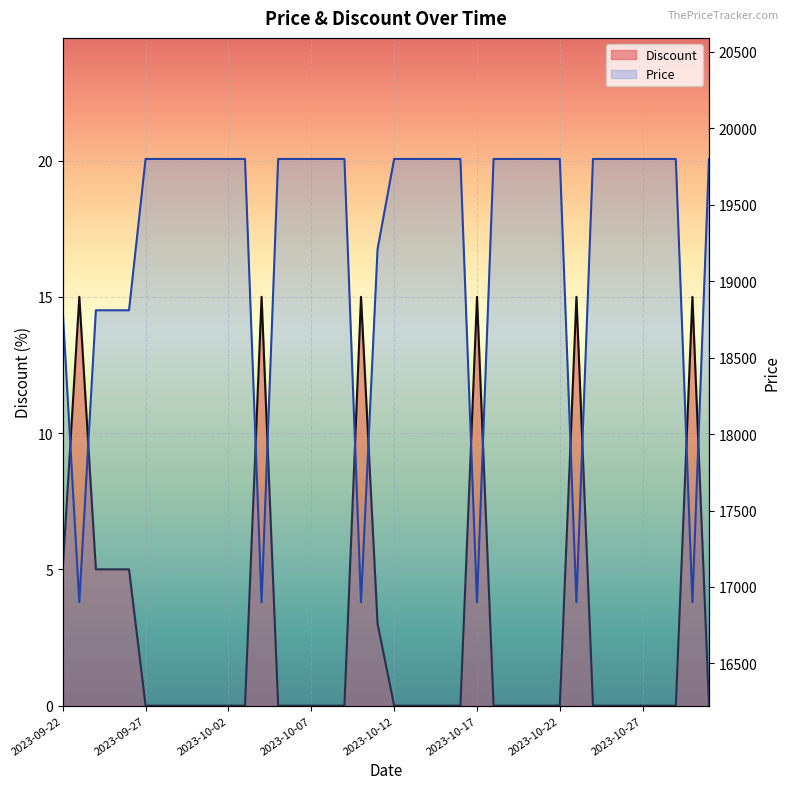

True or false: Discount and Price intersect in this chart.

False